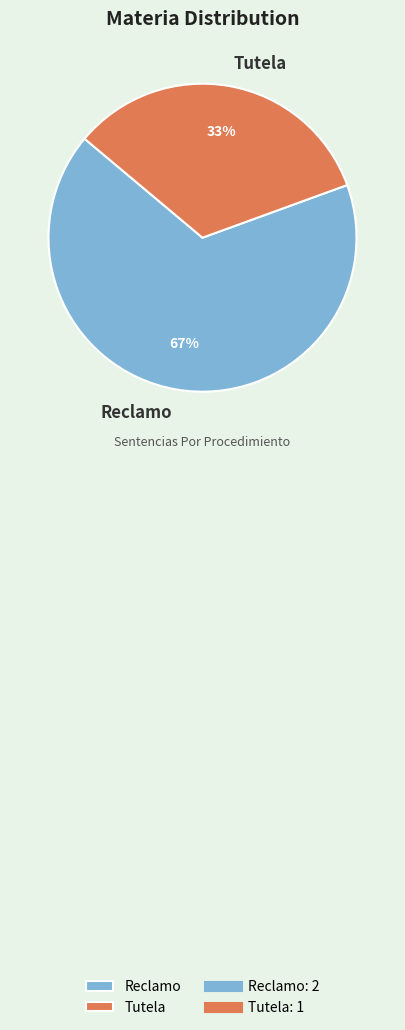

Is it true that Tutela is 24% of the pie?

False